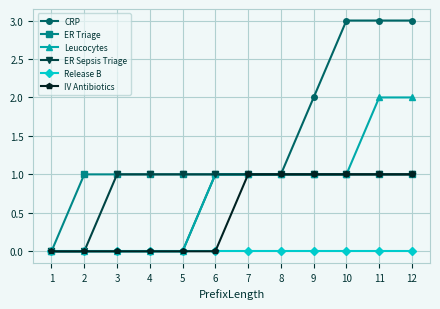

What is the average value of the ER Triage series?

1